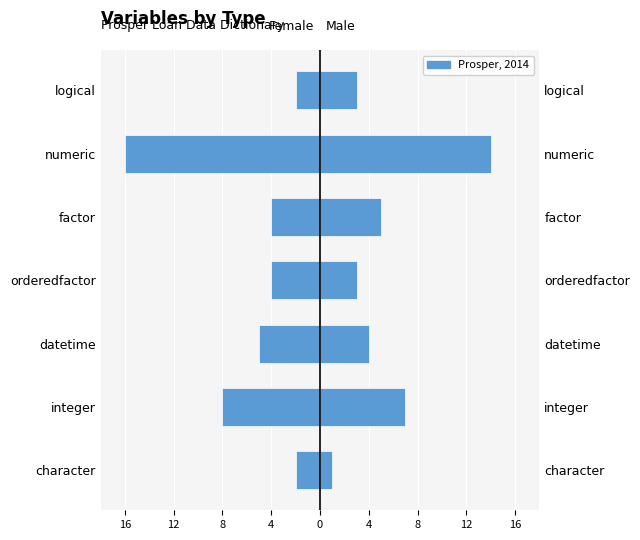

What is the average value of the male series?

5